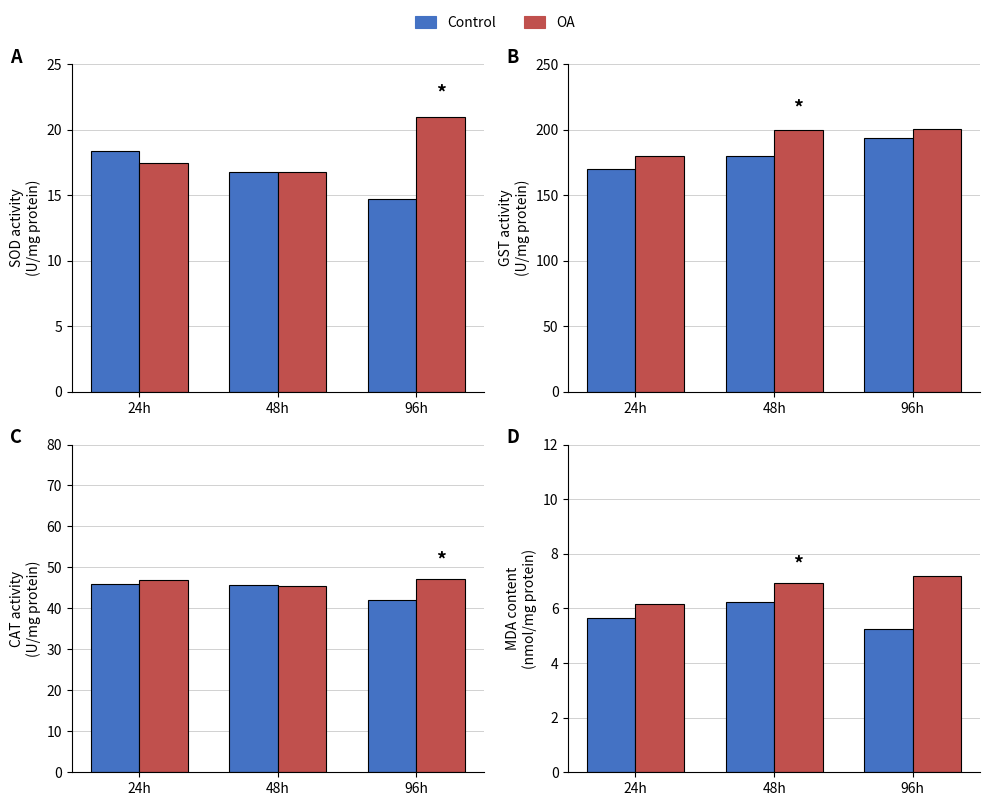

Which series has the widest spread of values?

OA